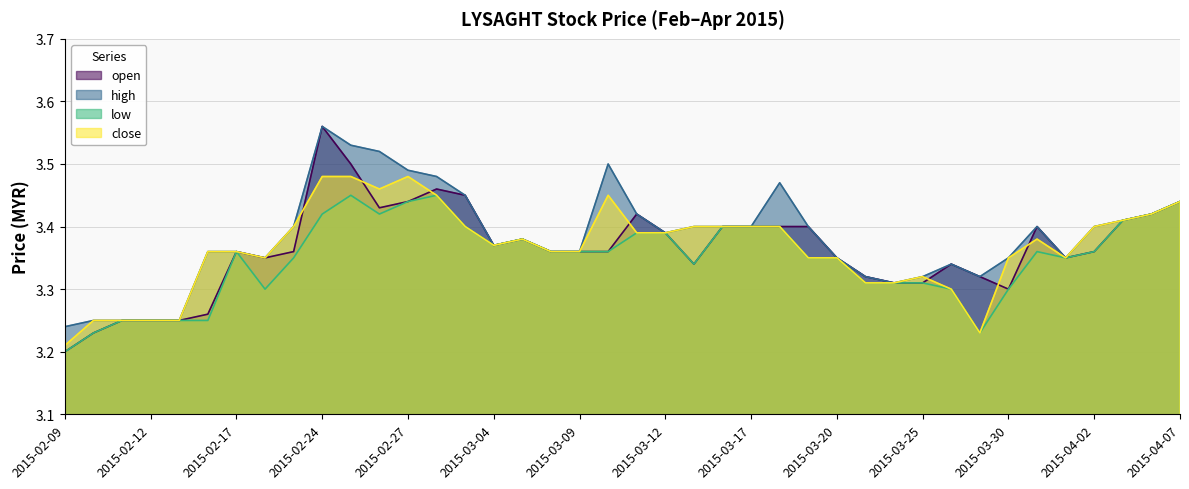

What are all the series names shown in the legend?

open, high, low, close